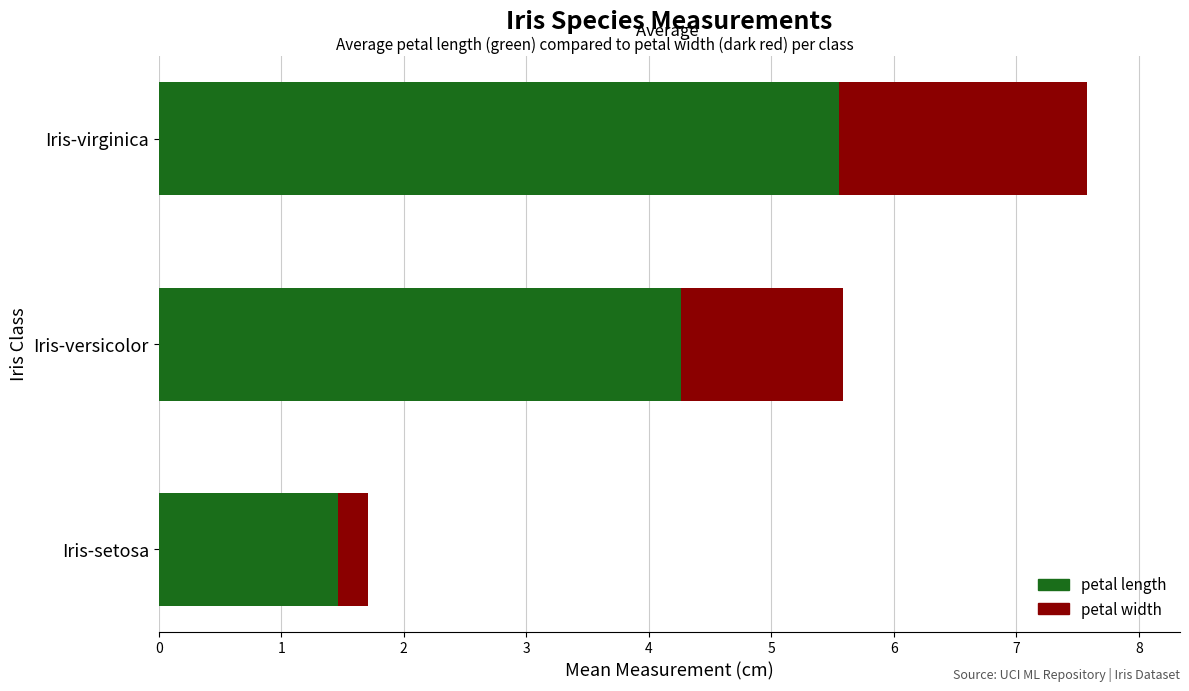

How many categories are shown in the chart?

3